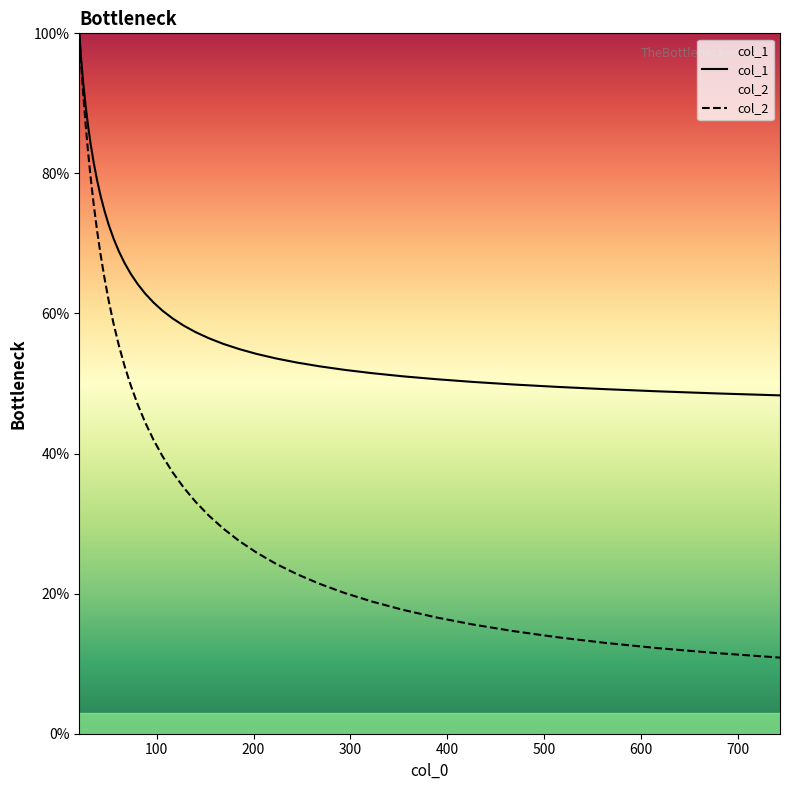

True or false: col_2 and col_1 intersect in this chart.

False